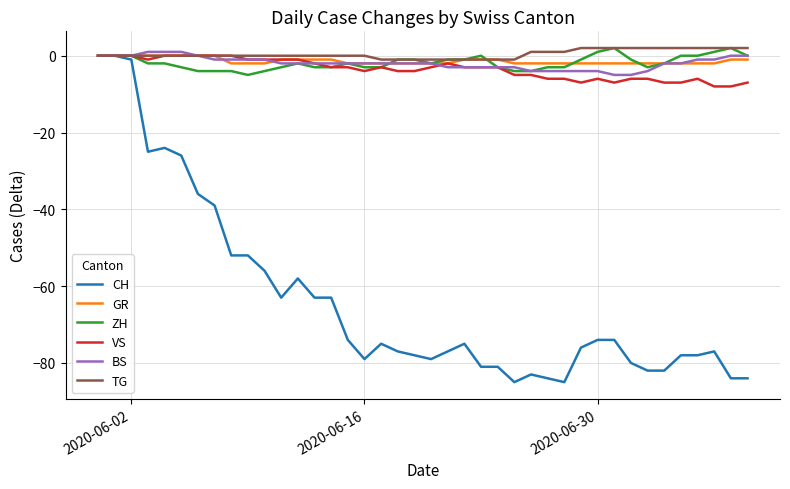

What is the smallest value displayed?

-85